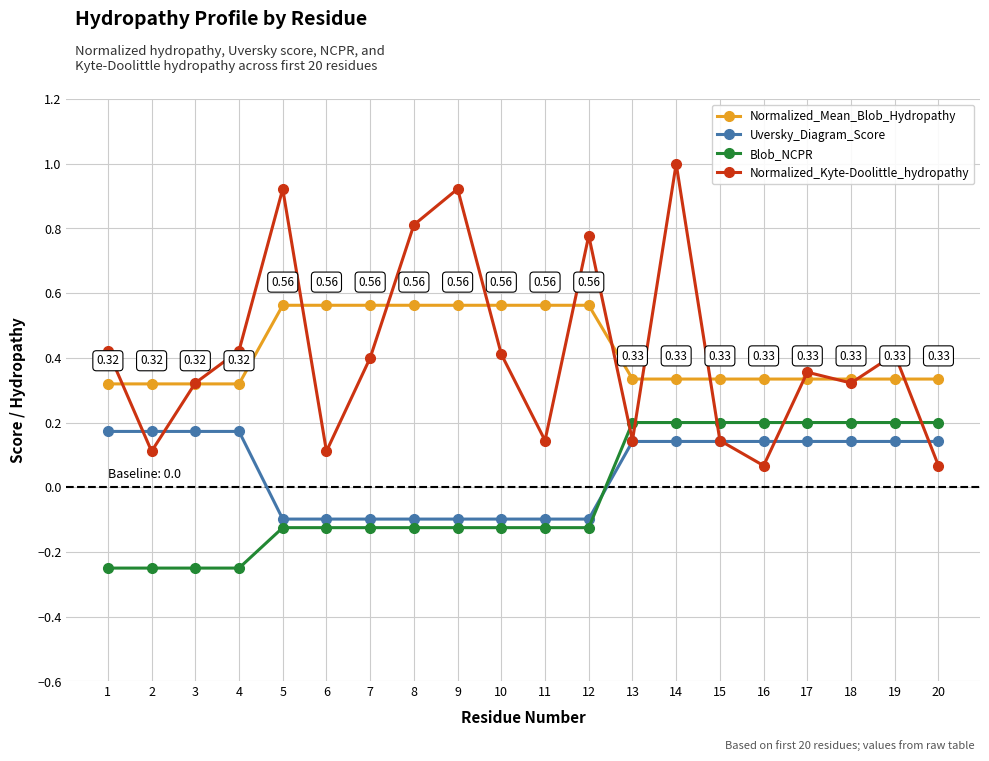

At how many categories does at least one series exceed 0?

20